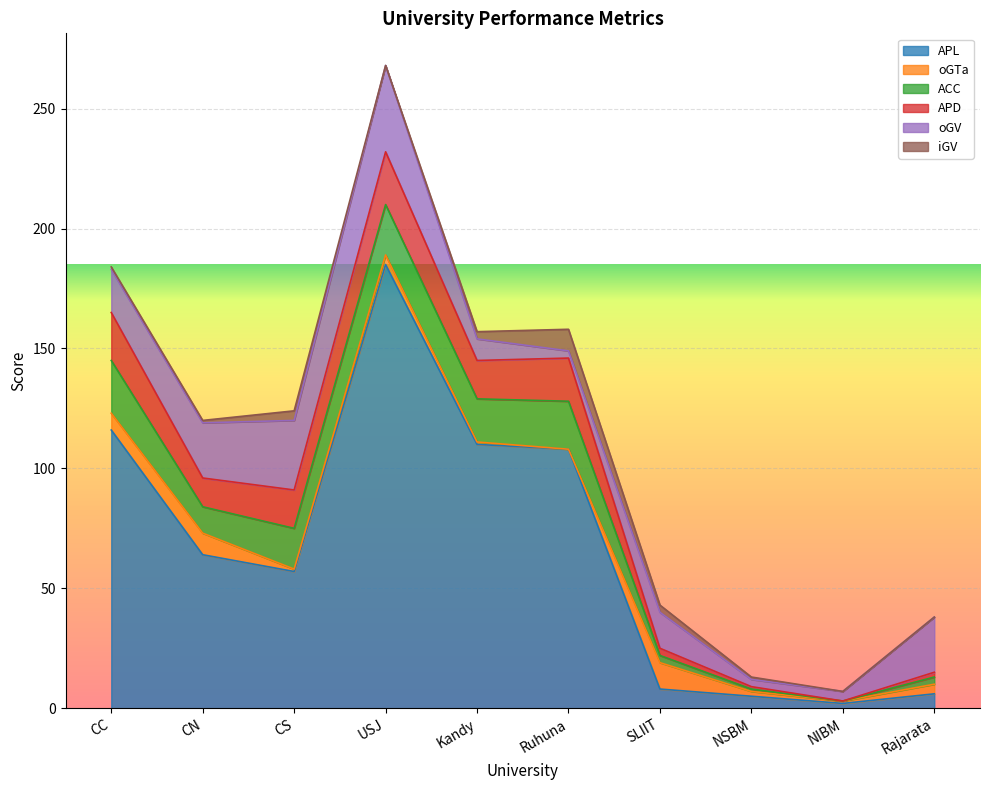

How many interior local valleys does the APL series have?

2